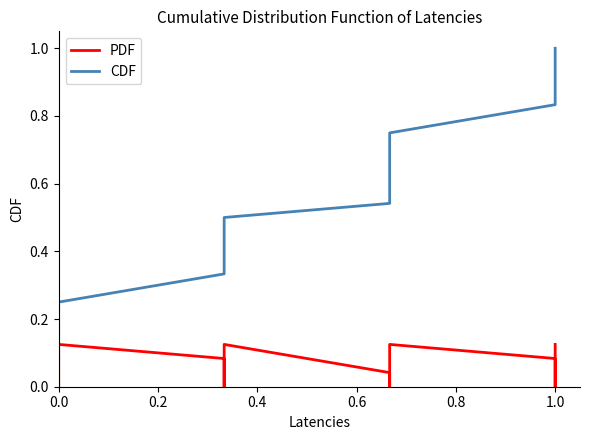

True or false: PDF and CDF cross at least once.

False